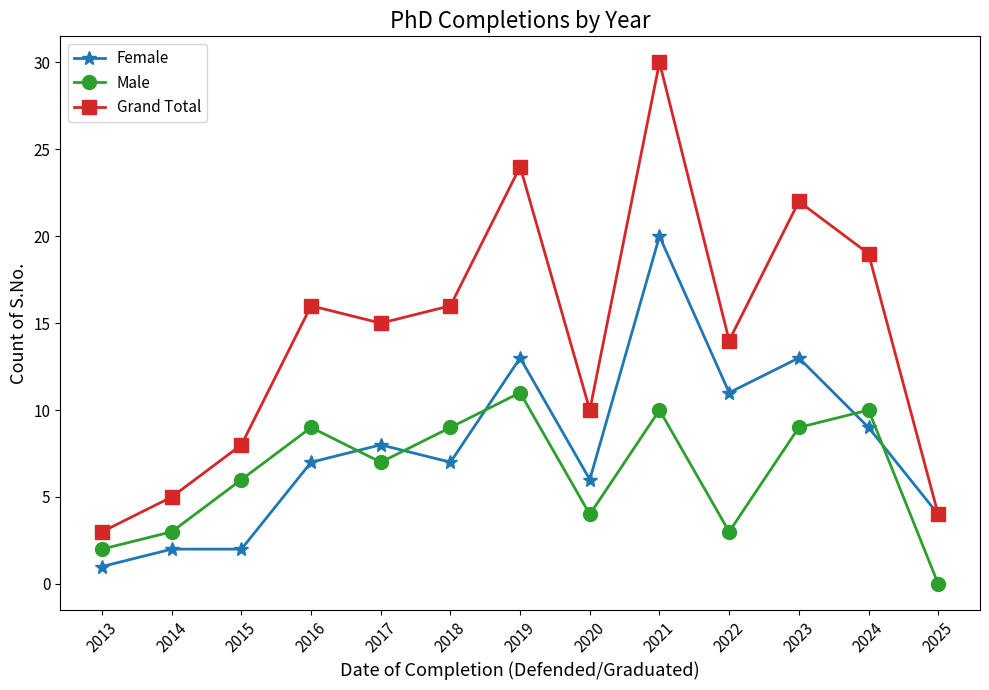

Reading left to right, transcribe all the data shown in this chart.

Female: 2013=1	2014=2	2015=2	2016=7	2017=8	2018=7	2019=13	2020=6	2021=20	2022=11	2023=13	2024=9	2025=4
Male: 2013=2	2014=3	2015=6	2016=9	2017=7	2018=9	2019=11	2020=4	2021=10	2022=3	2023=9	2024=10	2025=0
Grand Total: 2013=3	2014=5	2015=8	2016=16	2017=15	2018=16	2019=24	2020=10	2021=30	2022=14	2023=22	2024=19	2025=4